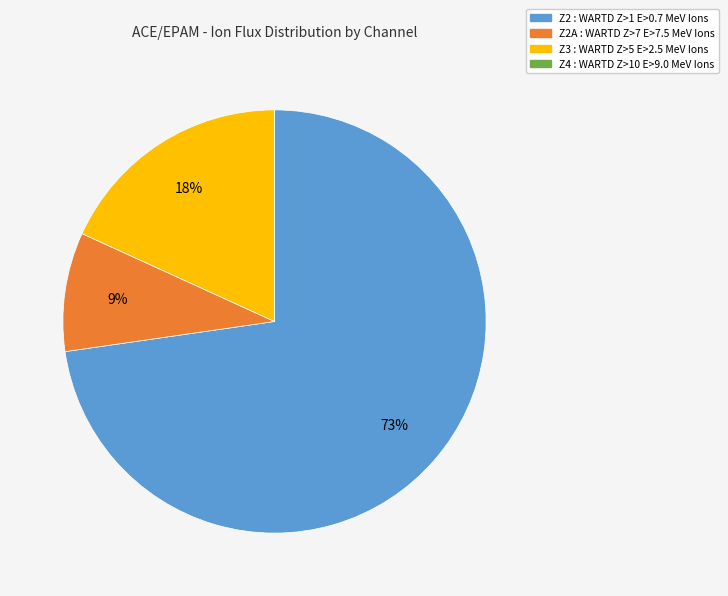

To the nearest percent, what is the difference between the largest and smallest slice percentages?

73%